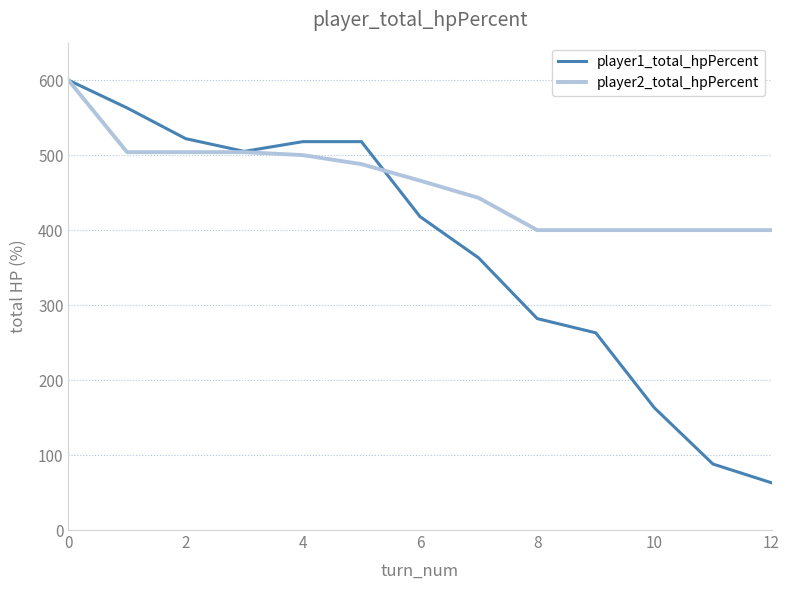

What are all the series names shown in the legend?

player1_total_hpPercent, player2_total_hpPercent